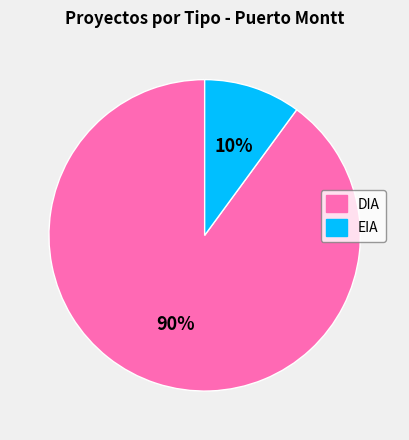

Is there a majority slice in this chart?

Yes